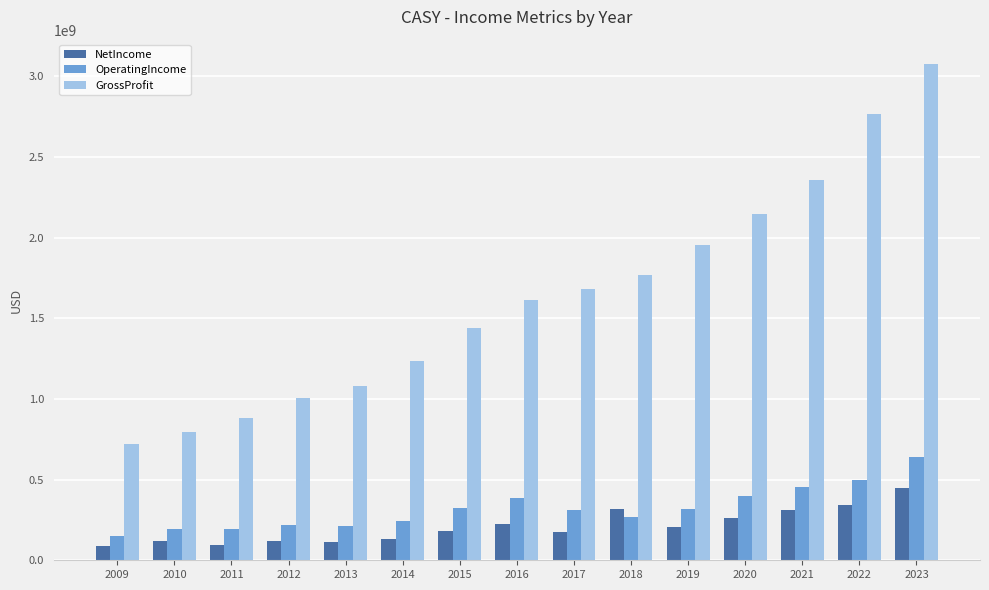

List the series in order of their peak value, lowest first.

NetIncome, OperatingIncome, GrossProfit